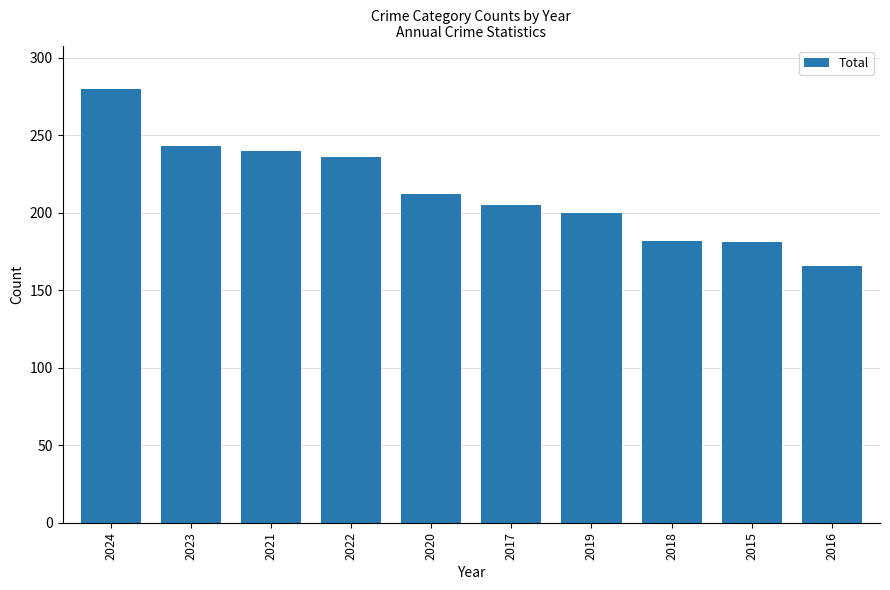

Which has a higher value, 2023 or 2024?

2024